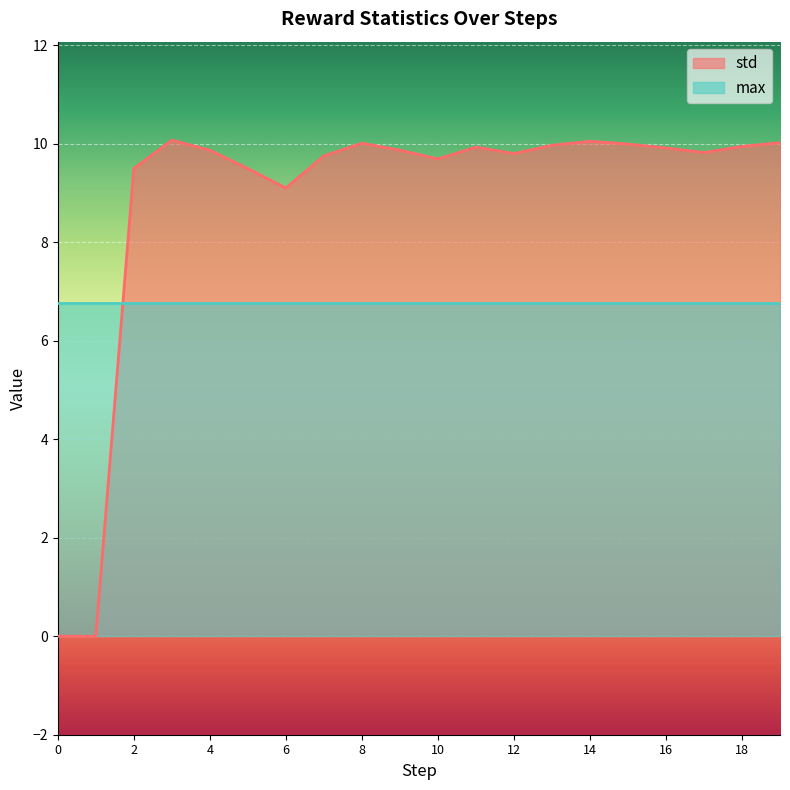

Reading left to right, list all the values displayed in this chart.

0=0.0	1=0.0	2=9.5	3=10.1	4=9.9	5=9.5	6=9.1	7=9.8	8=10.0	9=9.9	10=9.7	11=9.9	12=9.8	13=10.0	14=10.0	15=10.0	16=9.9	17=9.8	18=9.9	19=10.0